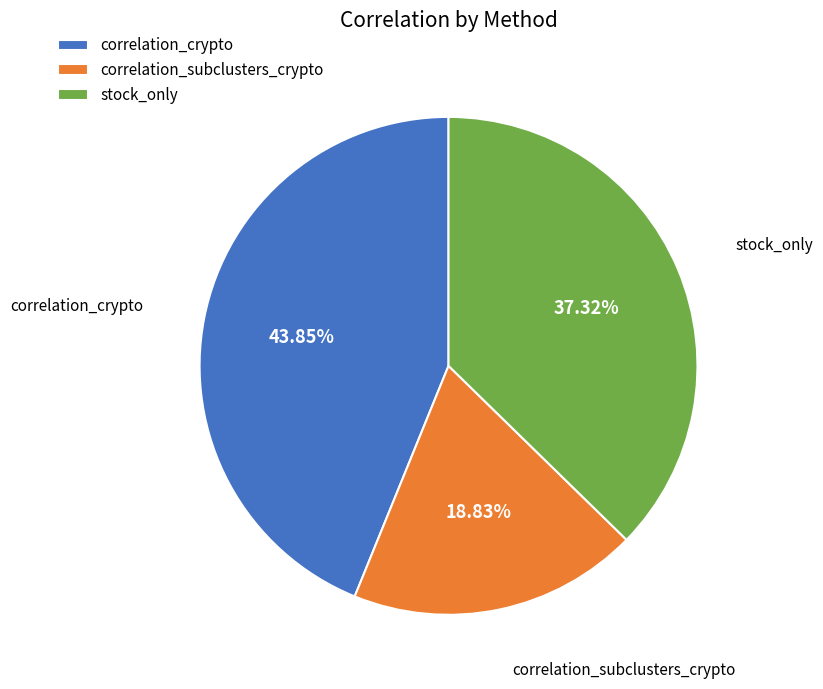

Rank the categories by value from lowest to highest.

correlation_subclusters_crypto, stock_only, correlation_crypto